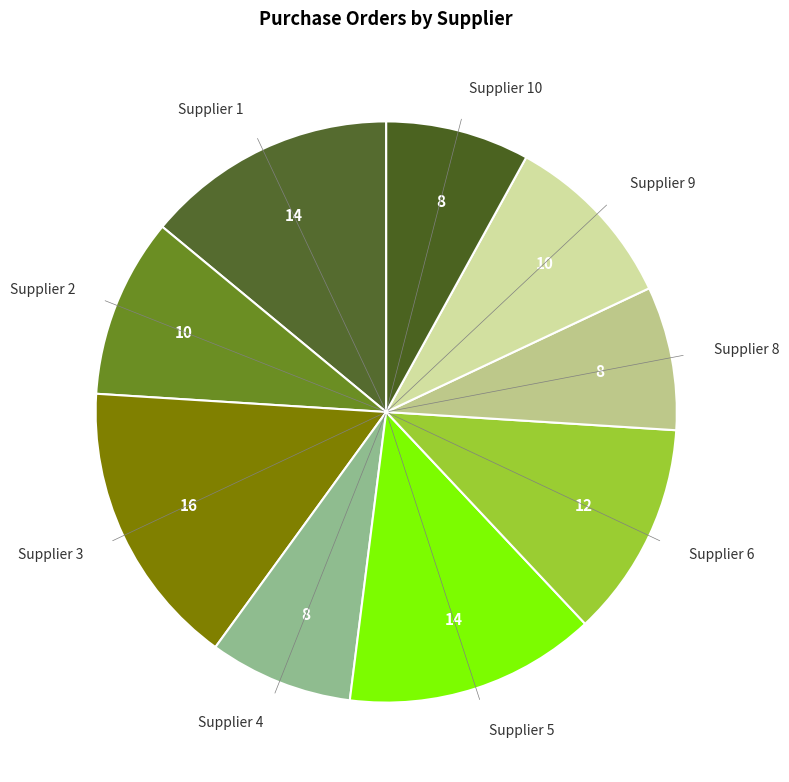

Which category has the biggest portion of the pie?

Supplier 3